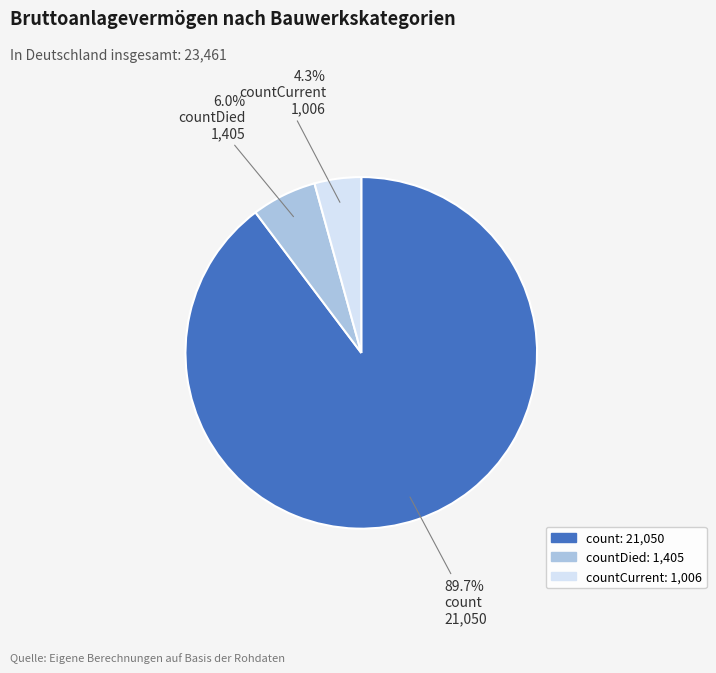

Which slice is the largest?

count